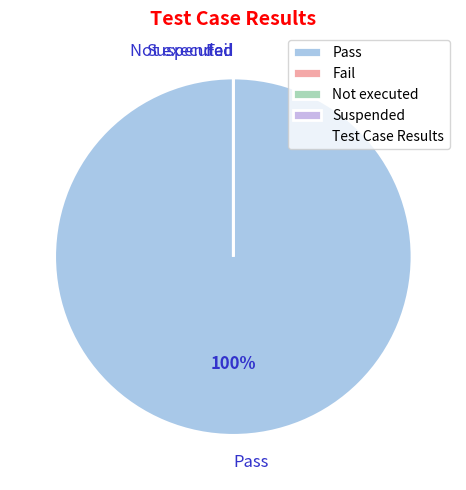

To the nearest percent, what is the combined percentage of Not executed and Pass?

100%